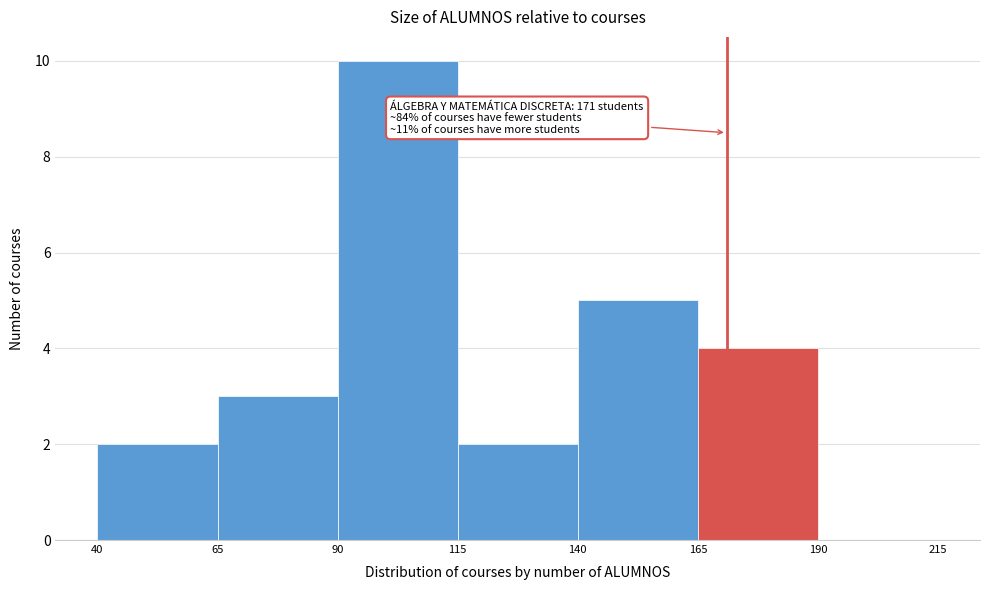

Which range on the x-axis has the tallest bar?

90 to 115